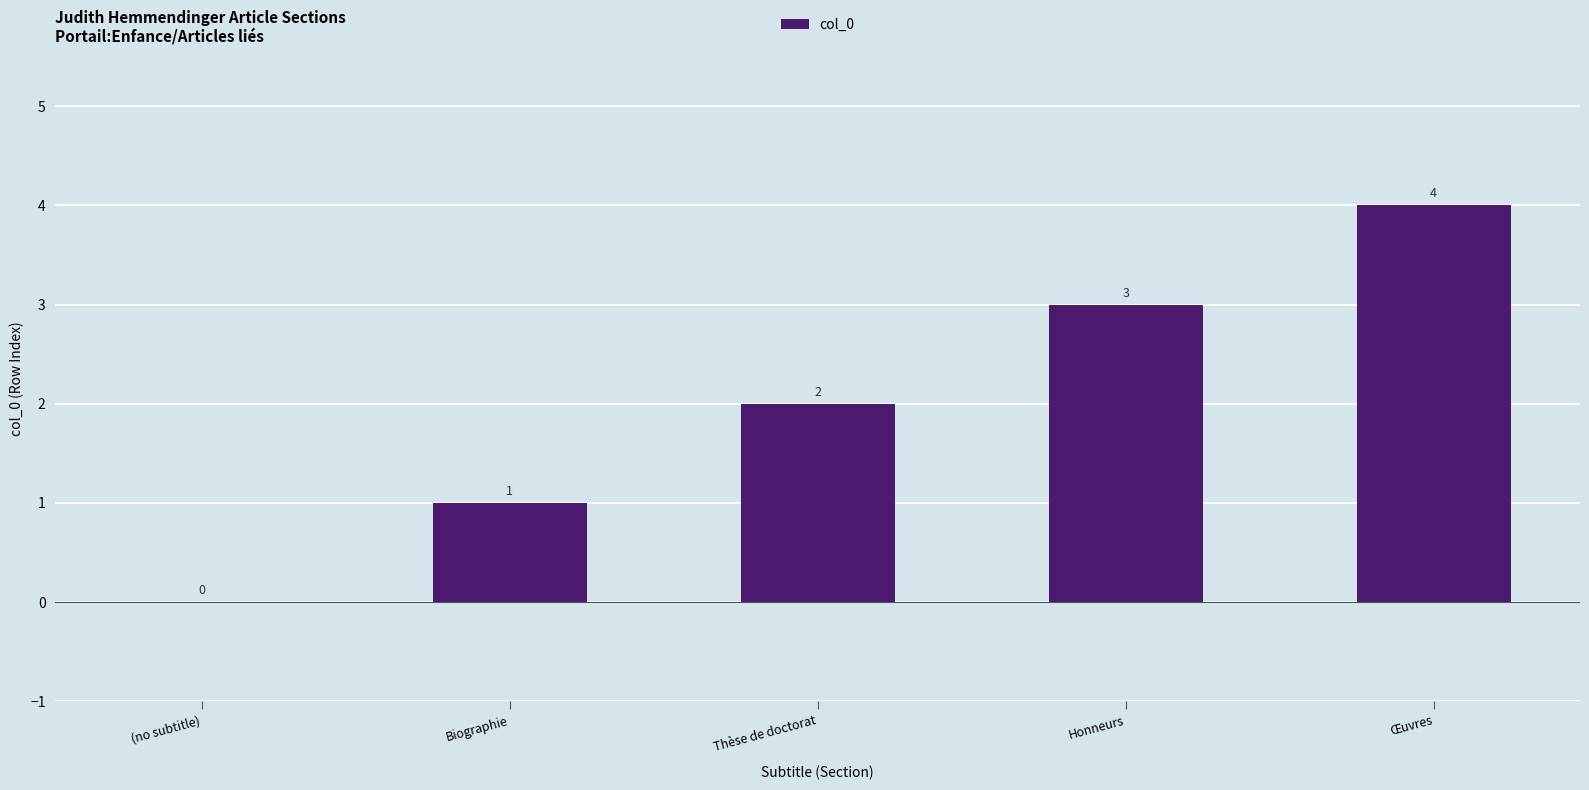

What is the sum of all values?

10